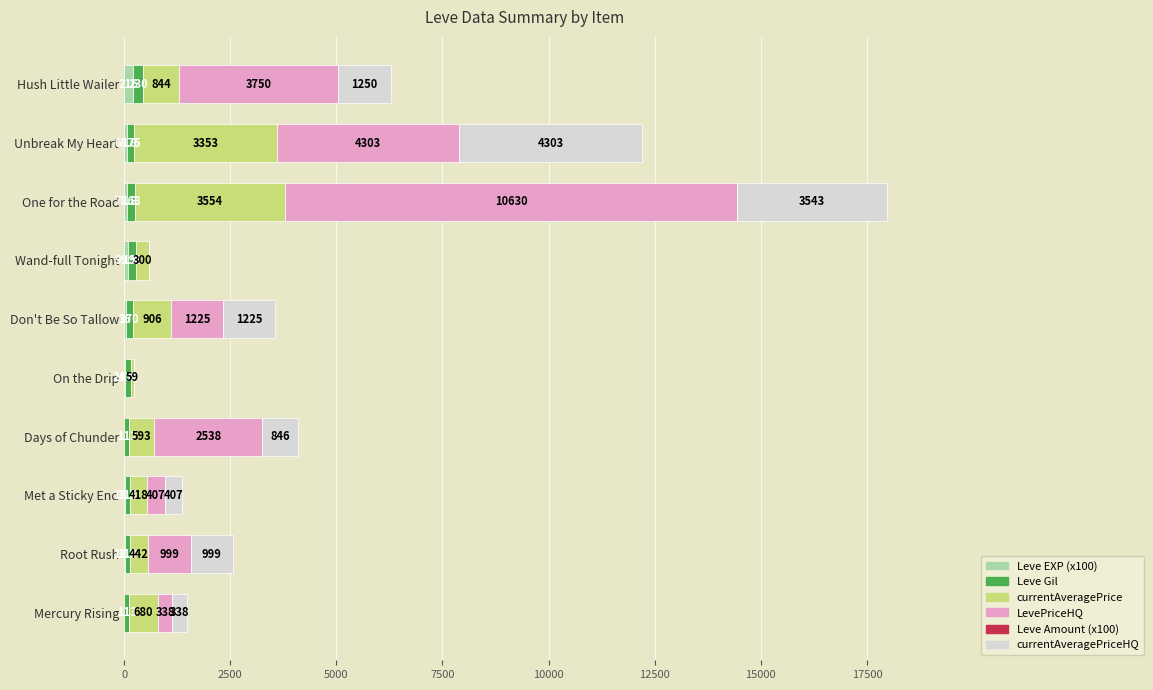

Where is Leve EXP (x100) nearest to the value 112?

Wand-full Tonight